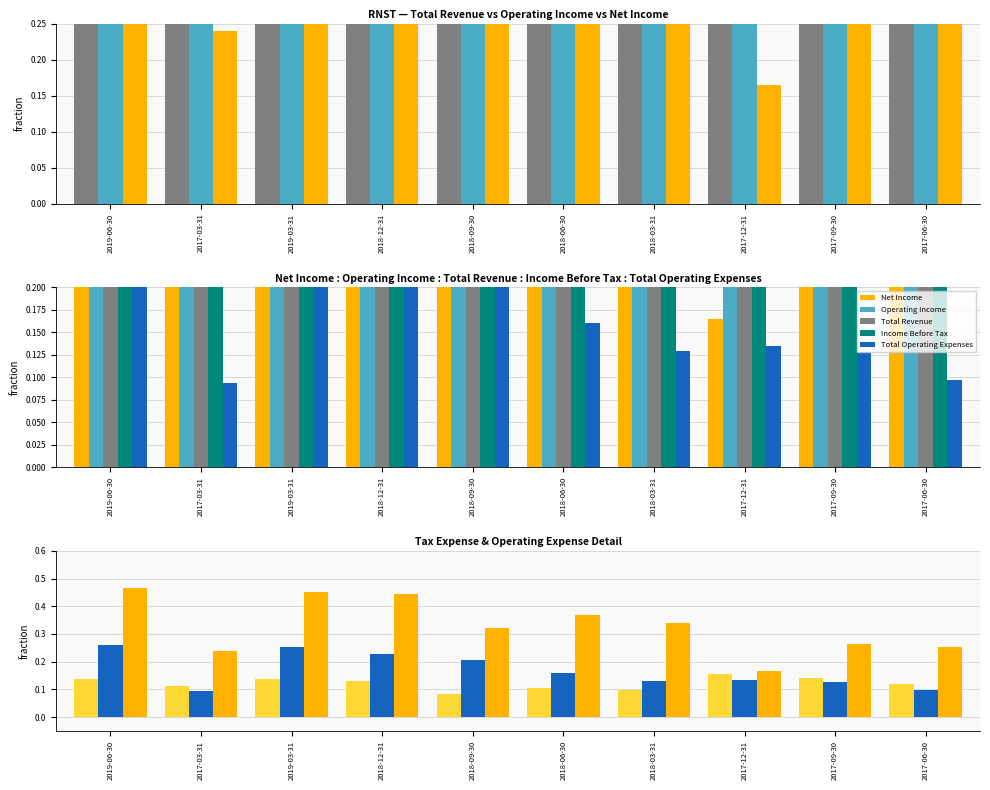

Between 2019-03-31 and 2019-06-30, which is larger?

2019-06-30